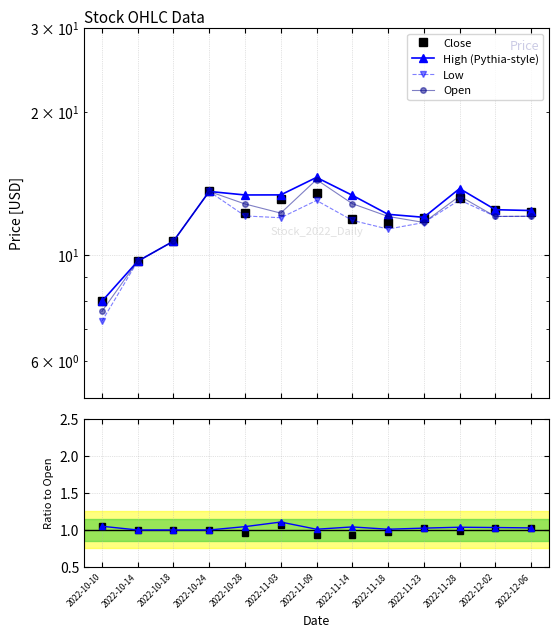

What is the lowest value of the High (Pythia-style) series?

8.0